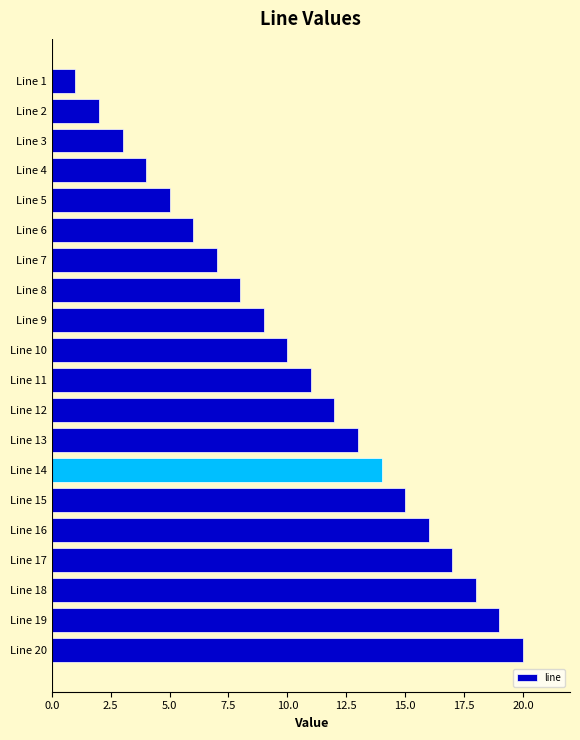

What is the greatest value displayed?

20